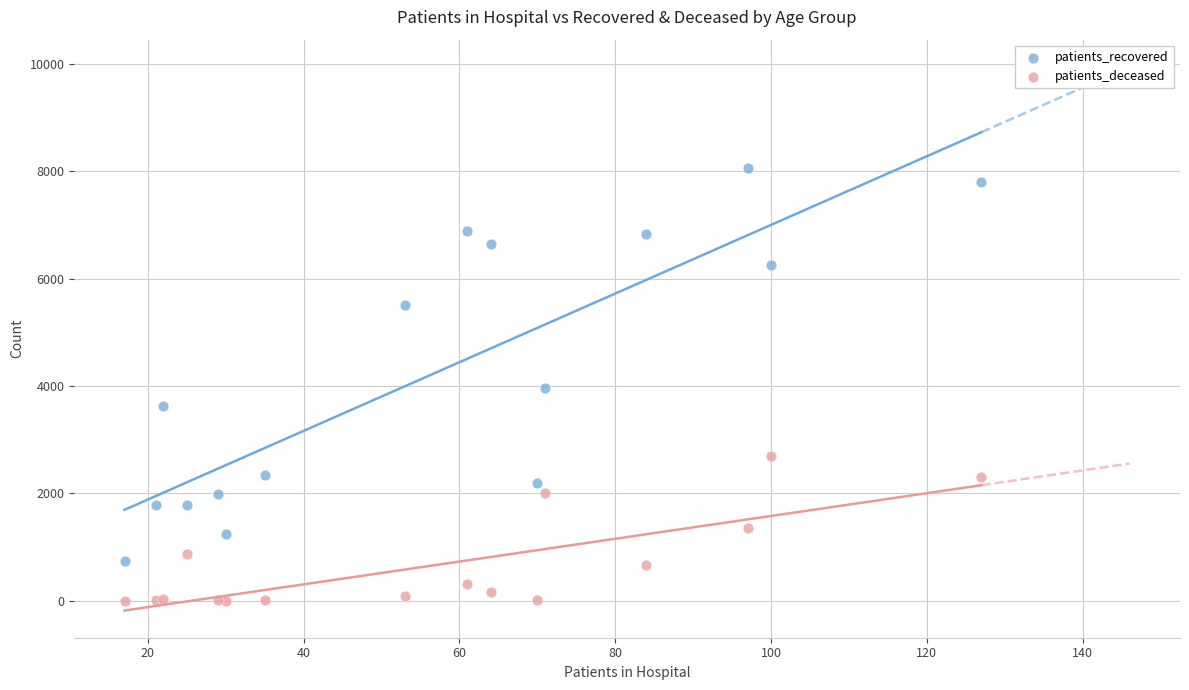

Which series reaches the minimum Y coordinate?

patients_deceased